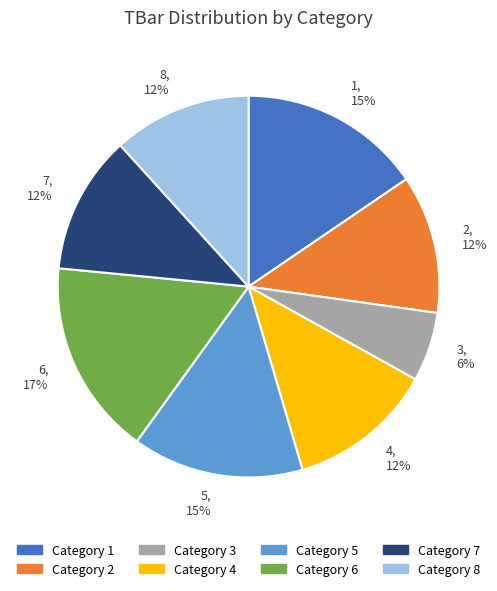

Between 5 and 3, which is larger?

5